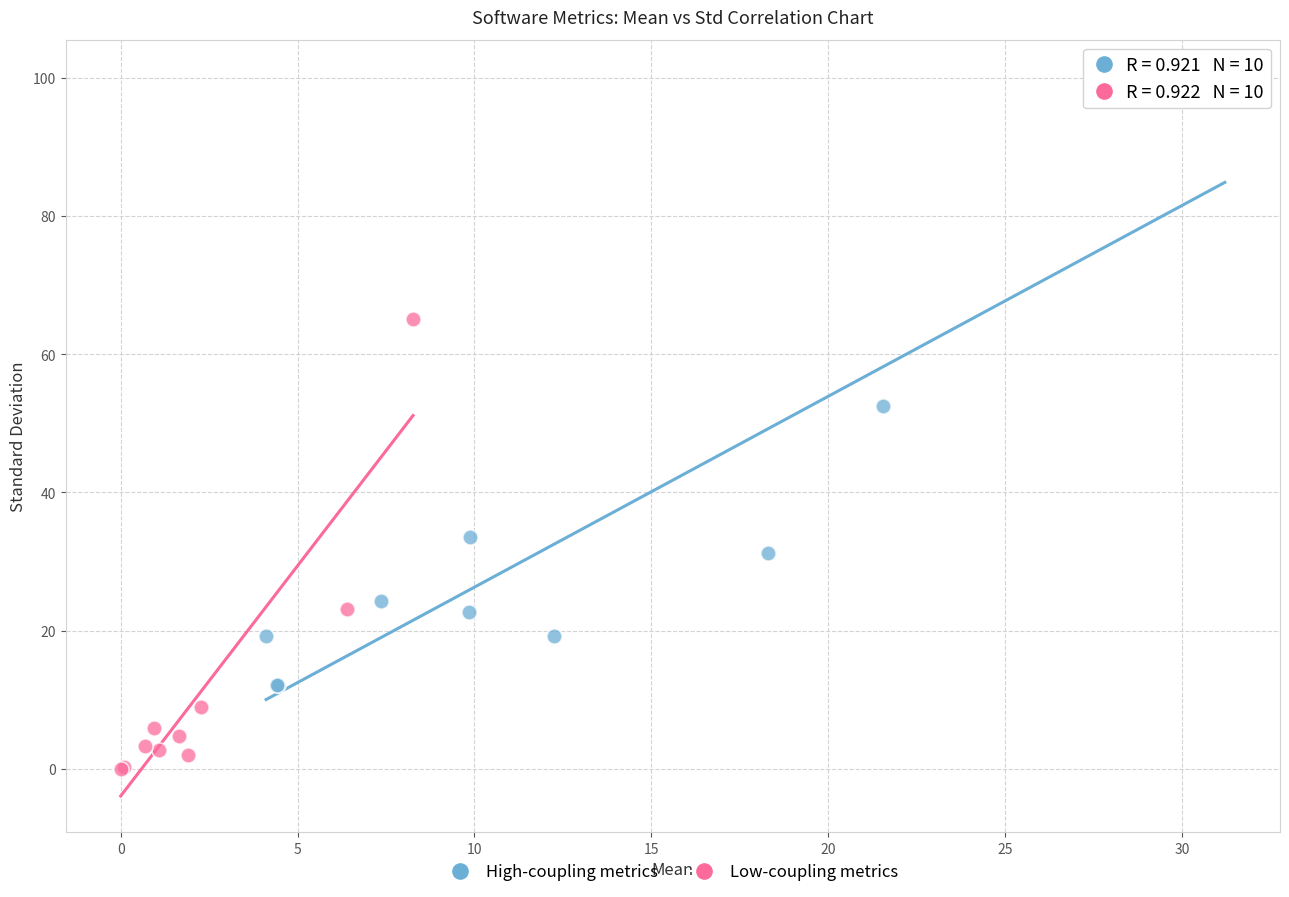

What are all the series names shown in the legend?

High-coupling metrics, Low-coupling metrics